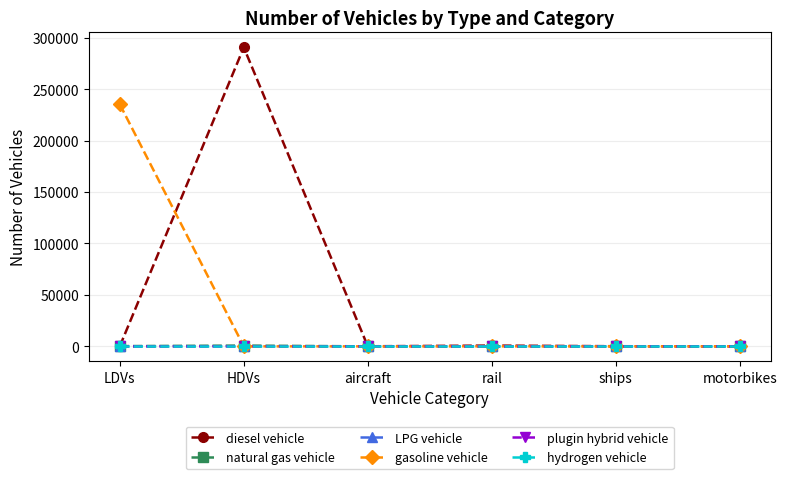

In natural gas vehicle, how many points are higher than both neighbors (excluding endpoints)?

1